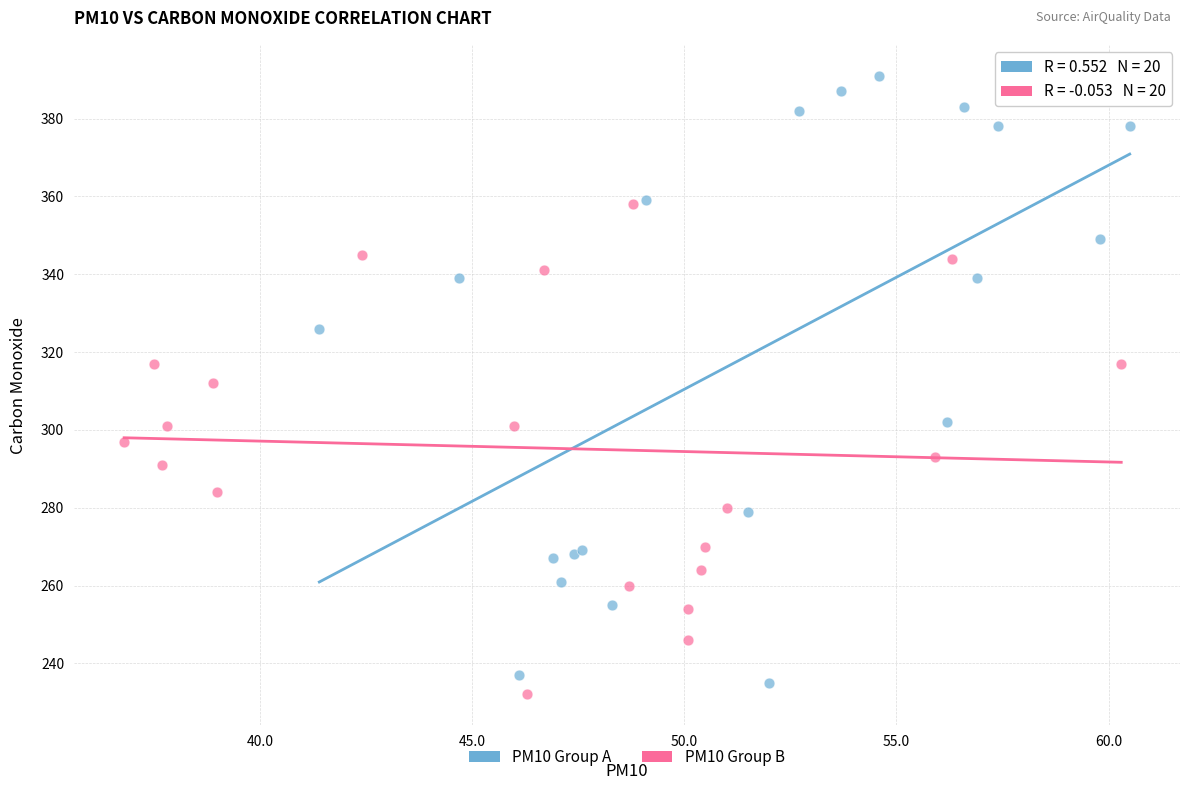

Which series has the largest Y range (max minus min)?

PM10 Group A